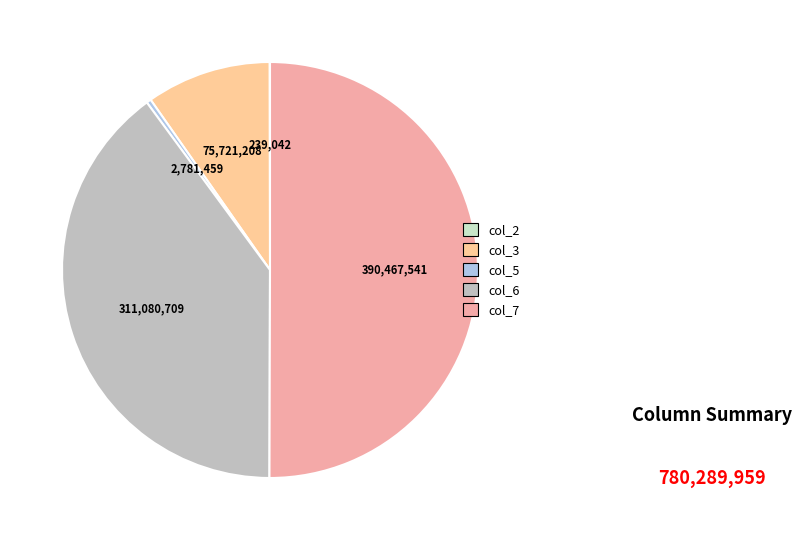

Which slice is the smallest?

col_2